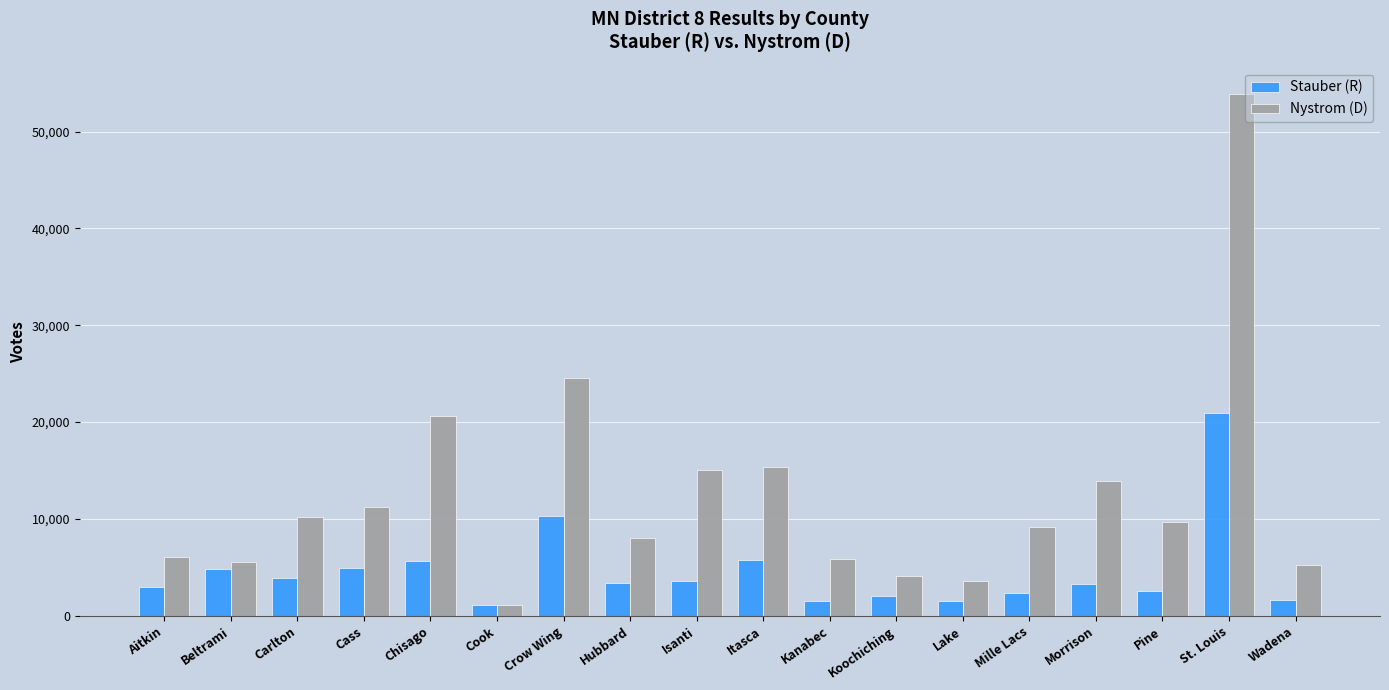

What is the difference between the Stauber (R) values at Morrison and Lake?

1714